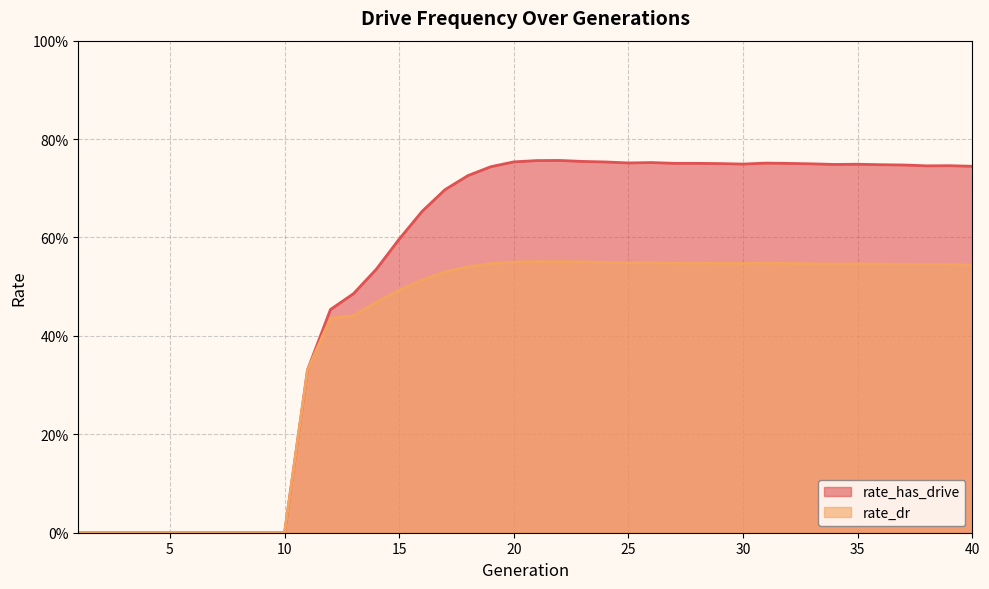

Reading left to right, what are all the values shown in this chart?

rate_has_drive: 0.0	0.0	0.0	0.0	0.0	0.0	0.0	0.0	0.0	0.0	0.3	0.5	0.5	0.5	0.6	0.7	0.7	0.7	0.7	0.8	0.8	0.8	0.8	0.8	0.8	0.8	0.8	0.8	0.8	0.7	0.8	0.8	0.7	0.7	0.7	0.7	0.7	0.7	0.7	0.7
rate_dr: 0.0	0.0	0.0	0.0	0.0	0.0	0.0	0.0	0.0	0.0	0.3	0.4	0.4	0.5	0.5	0.5	0.5	0.5	0.5	0.6	0.6	0.6	0.6	0.5	0.5	0.5	0.5	0.5	0.5	0.5	0.5	0.5	0.5	0.5	0.5	0.5	0.5	0.5	0.5	0.5